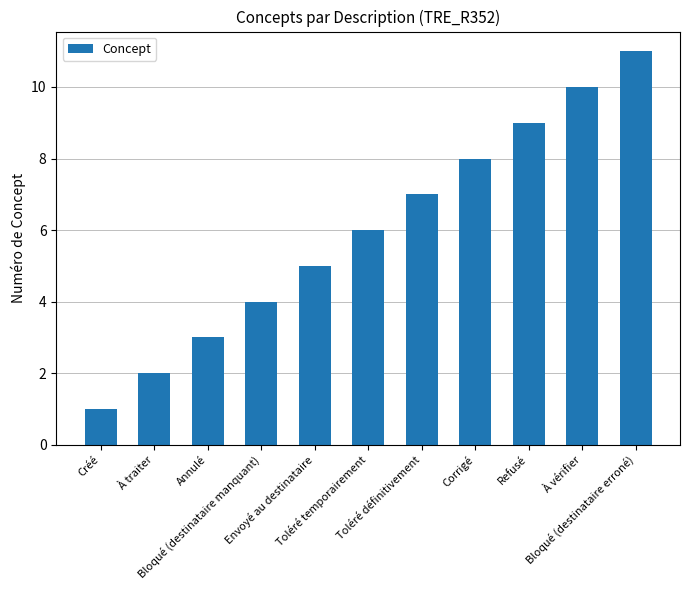

What is the sum of the values at Bloqué (destinataire manquant) and À traiter?

6